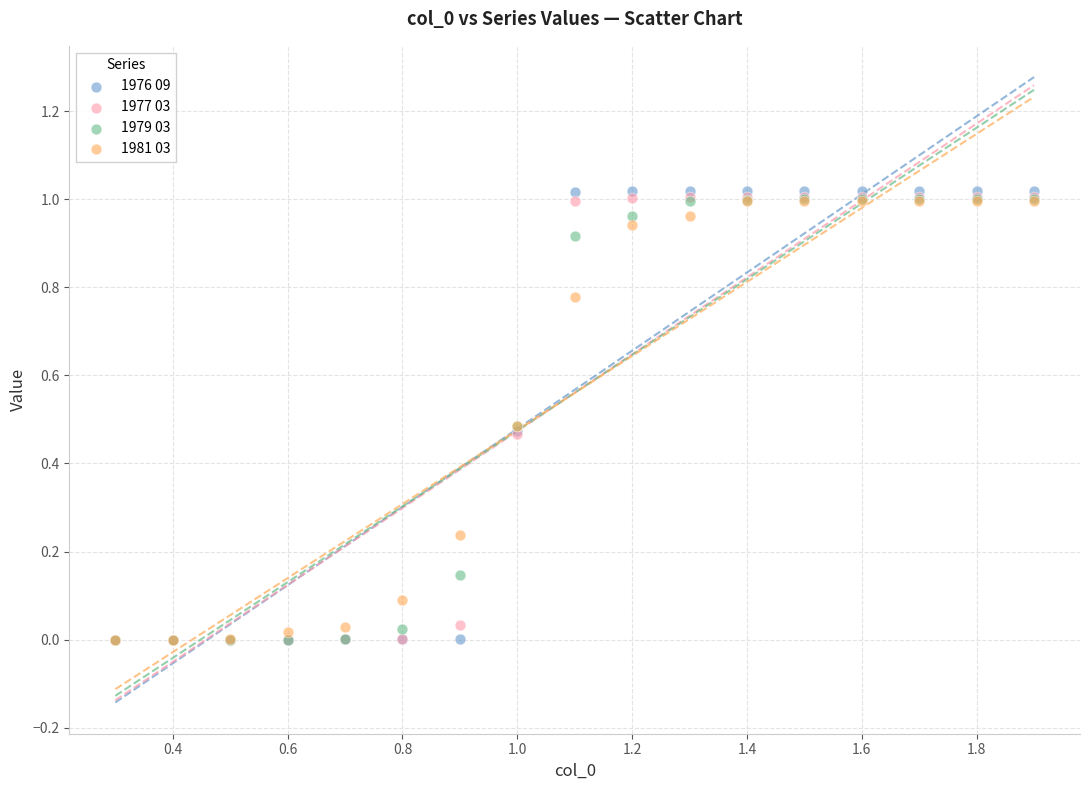

What are all the series names shown in the legend?

1976 09, 1977 03, 1979 03, 1981 03